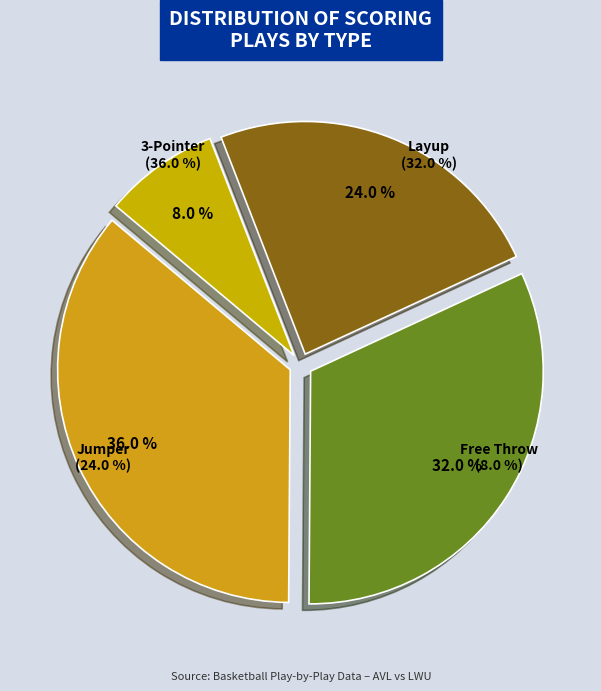

Does Period 1 - 17:52 account for over 50% of the chart?

No